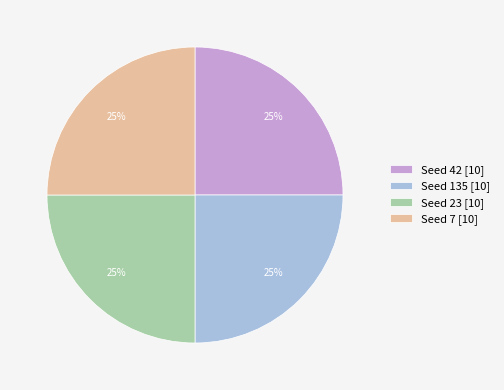

True or false: Seed 23 [10] accounts for 33% of the total.

False